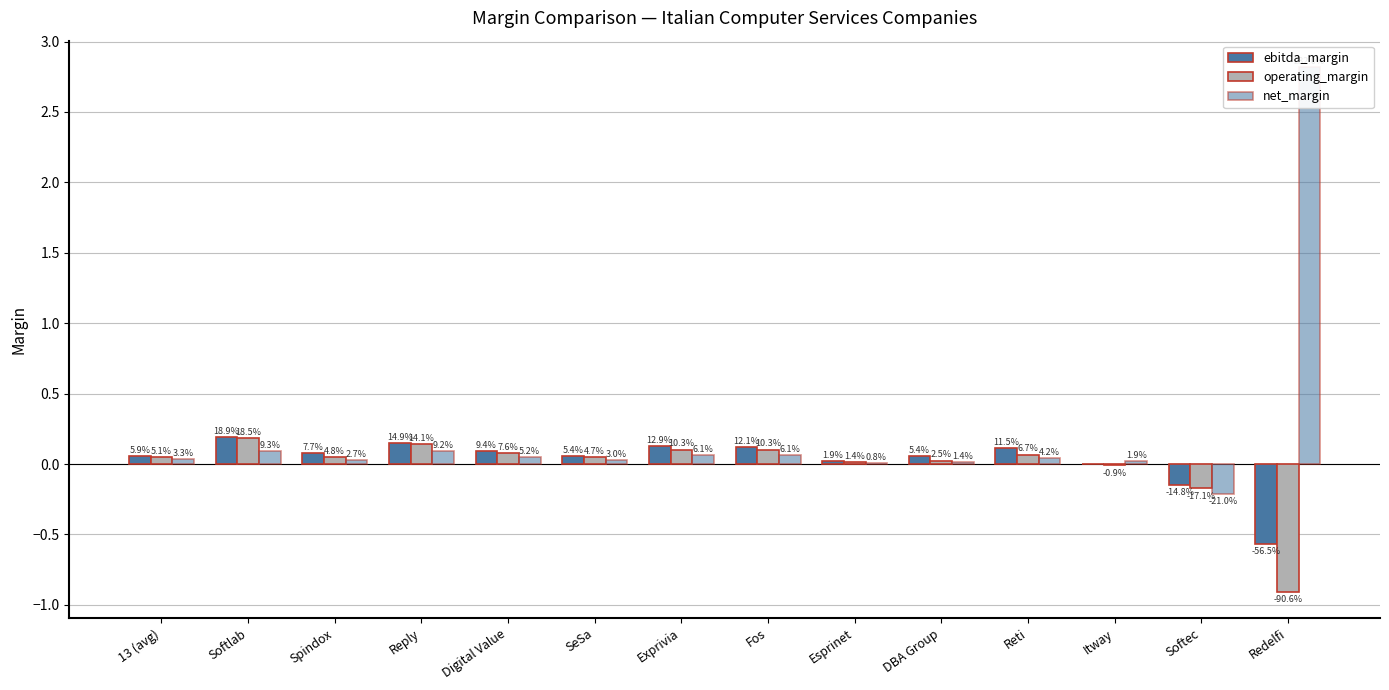

Reading right to left, what are all the values shown in this chart?

ebitda_margin: Redelfi=-0.6	Softec=-0.1	Itway=-0.0	Reti=0.1	DBA Group=0.1	Esprinet=0.0	Fos=0.1	Exprivia=0.1	SeSa=0.1	Digital Value=0.1	Reply=0.1	Spindox=0.1	Softlab=0.2	13 (avg)=0.1
operating_margin: Redelfi=-0.9	Softec=-0.2	Itway=-0.0	Reti=0.1	DBA Group=0.0	Esprinet=0.0	Fos=0.1	Exprivia=0.1	SeSa=0.0	Digital Value=0.1	Reply=0.1	Spindox=0.0	Softlab=0.2	13 (avg)=0.1
net_margin: Redelfi=2.8	Softec=-0.2	Itway=0.0	Reti=0.0	DBA Group=0.0	Esprinet=0.0	Fos=0.1	Exprivia=0.1	SeSa=0.0	Digital Value=0.1	Reply=0.1	Spindox=0.0	Softlab=0.1	13 (avg)=0.0